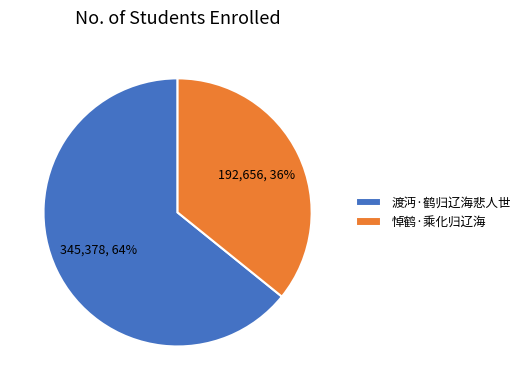

Do 渡沔·鹤归辽海悲人世 and 悼鹤·乘化归辽海 together represent more than half of the pie?

Yes